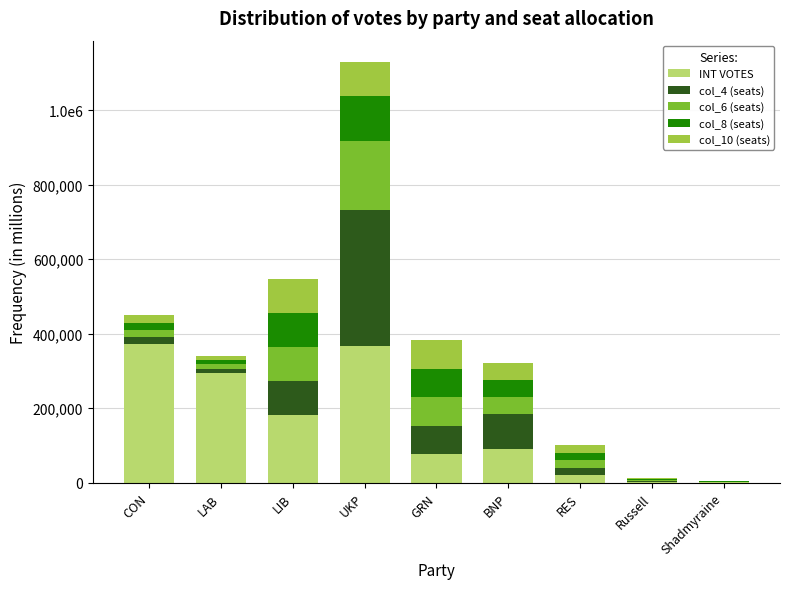

What is the label of the 9th bar from the left?

Shadmyraine